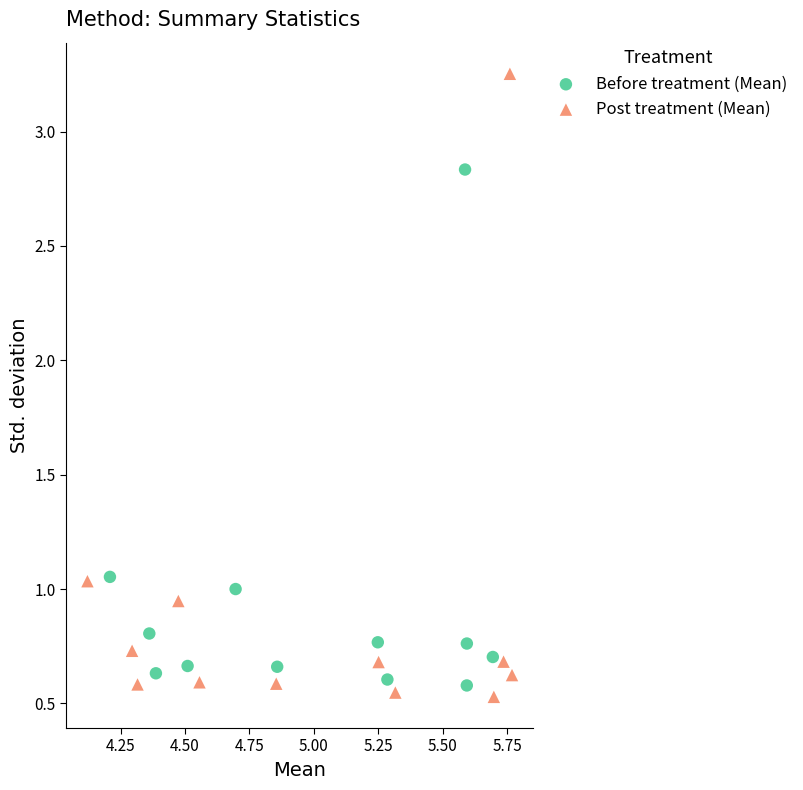

Which series contains the highest Y value?

Post treatment (Mean)